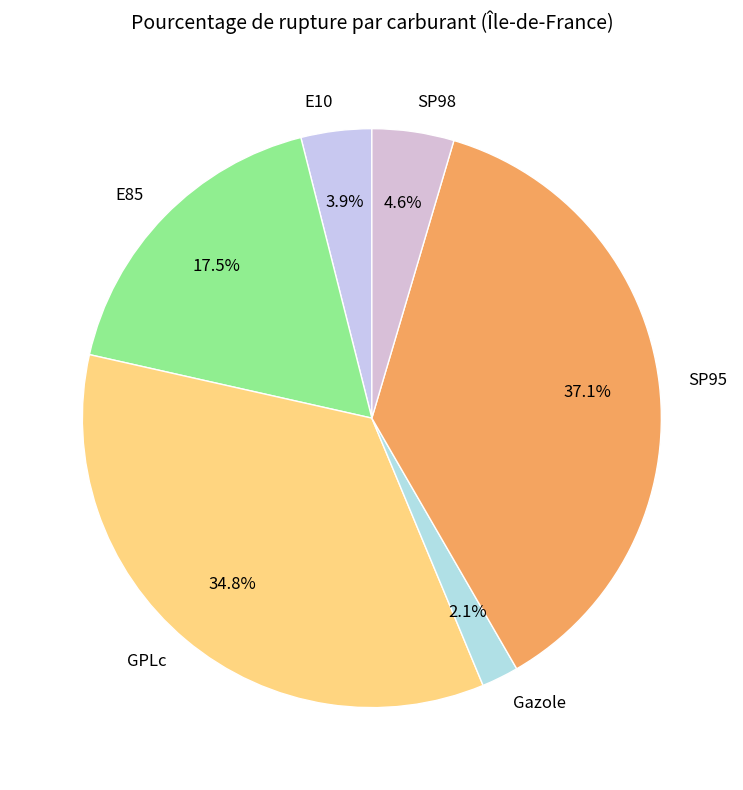

Which category has the biggest portion of the pie?

SP95